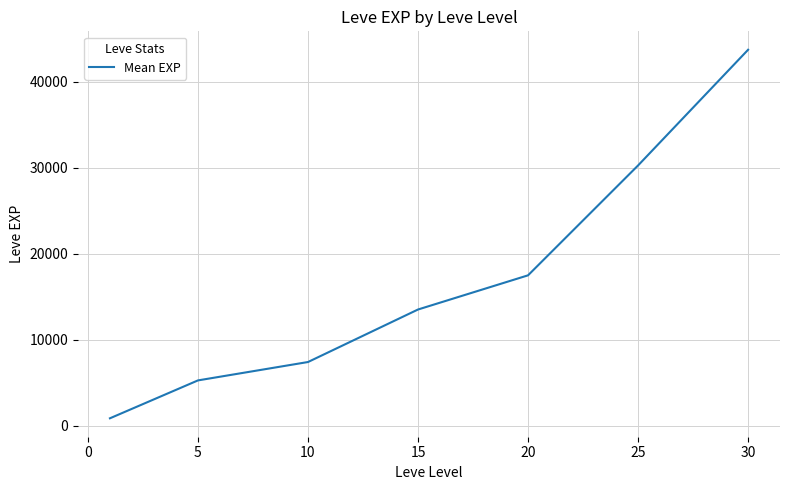

True or false: the data has more than 2 interior local peaks.

False